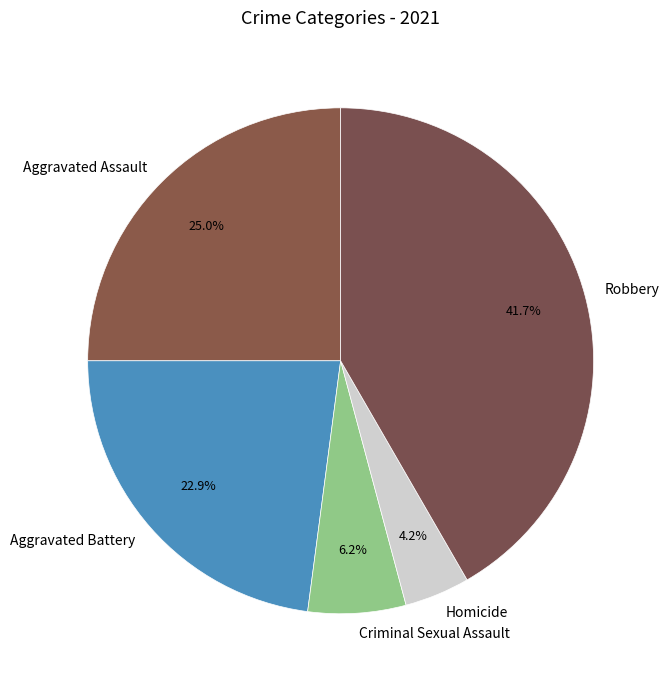

Between Robbery and Homicide, which is larger?

Robbery